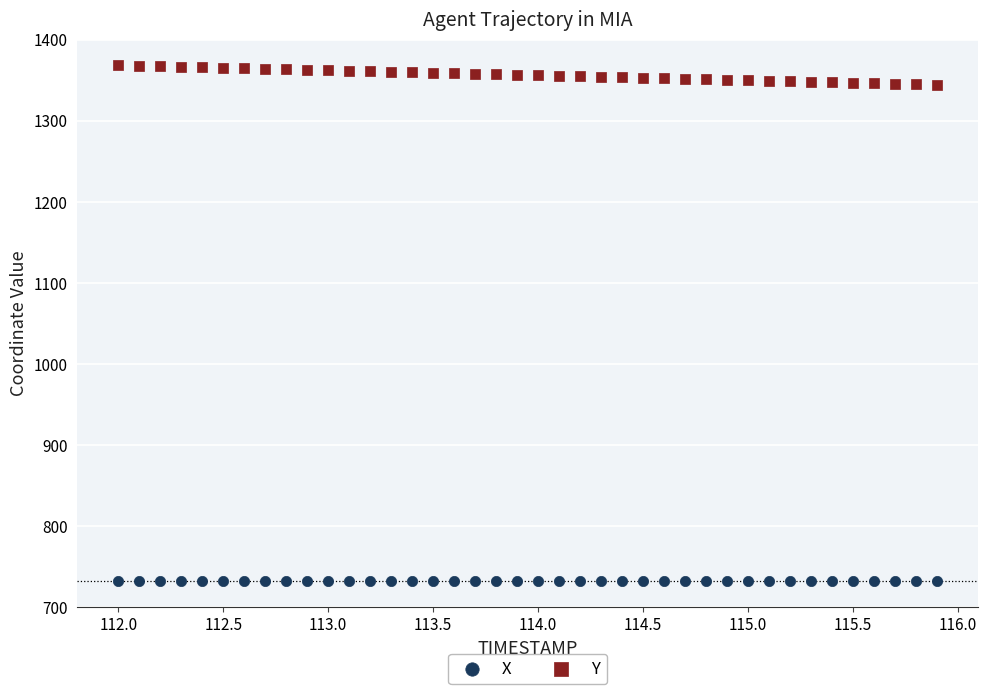

What is the X range (max minus min) for the scatter plot?

3.9